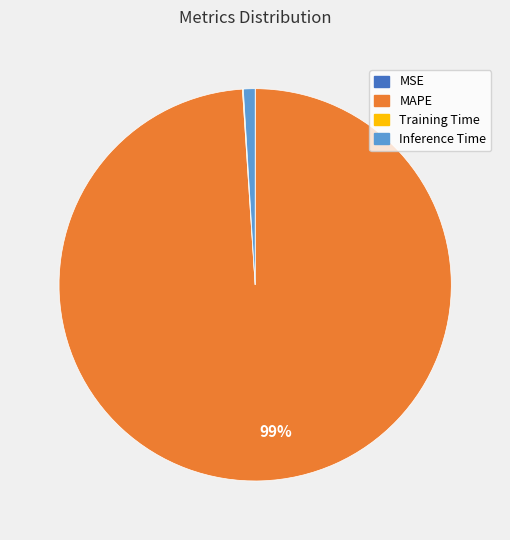

To the nearest percent, what is the average slice percentage?

25%